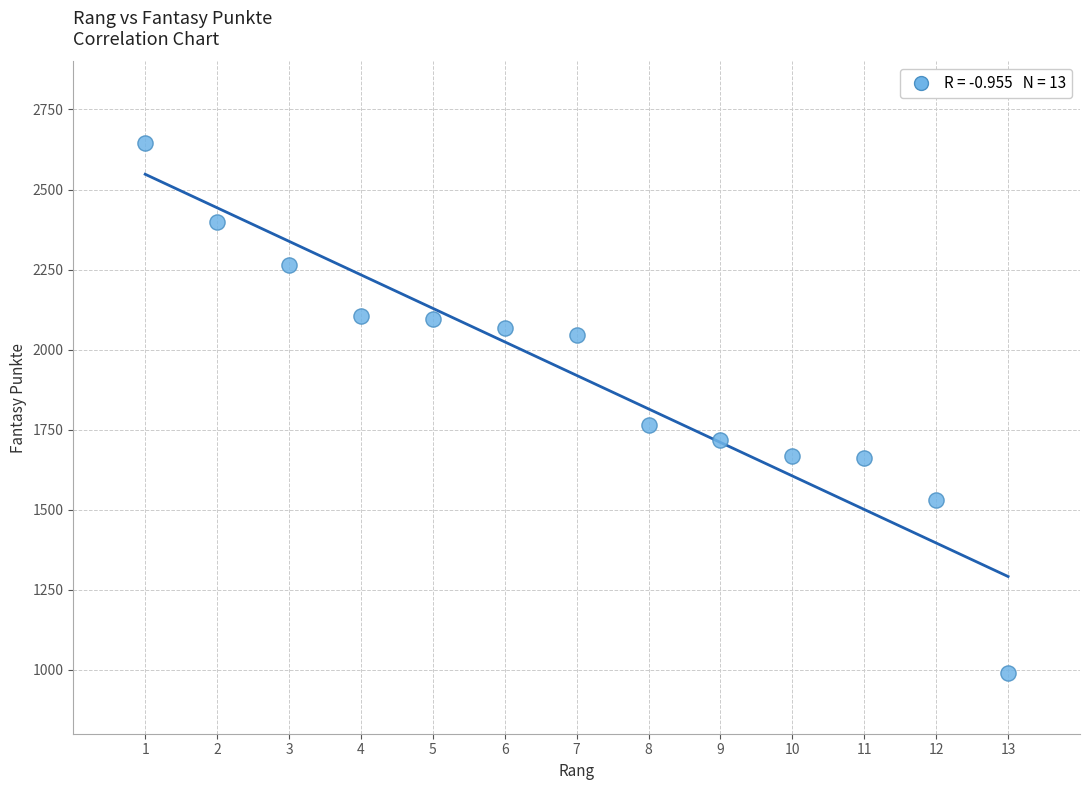

What Y value in the scatter plot is closest to 1818?

1765